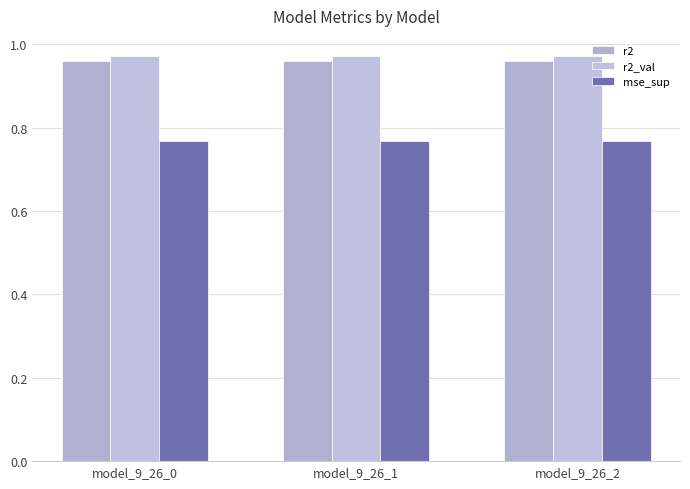

At which category is the sum across all series the highest?

model_9_26_2